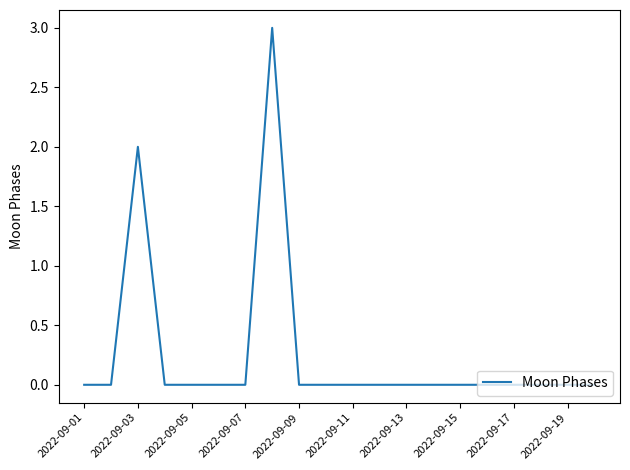

What is the difference between the maximum and minimum values?

3